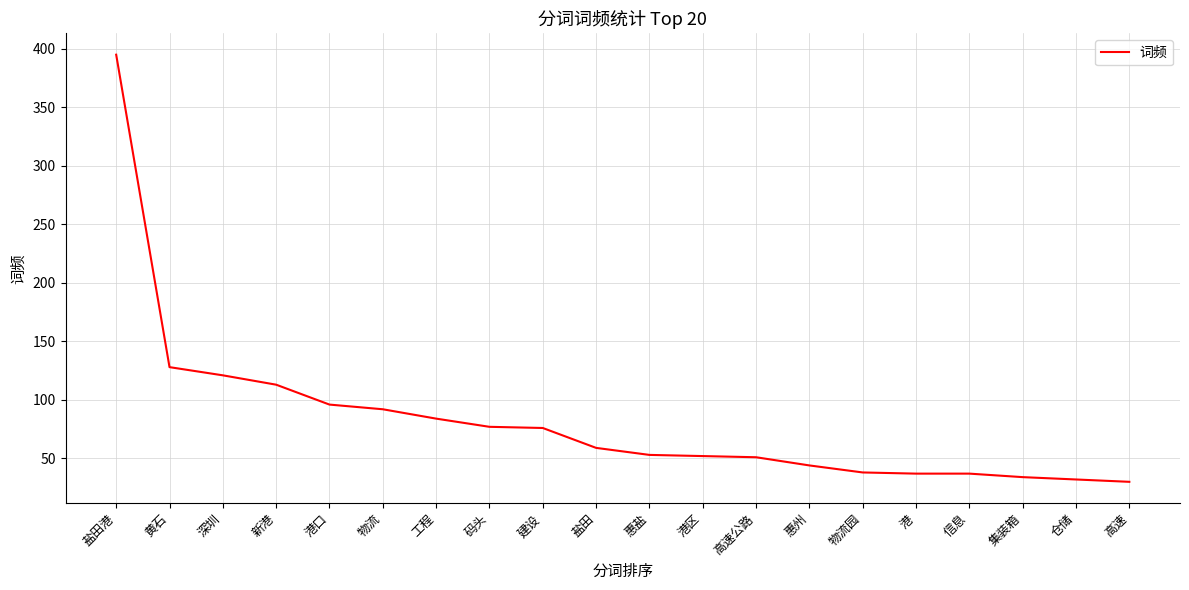

Is it true that the value at 仓储 is 9?

False